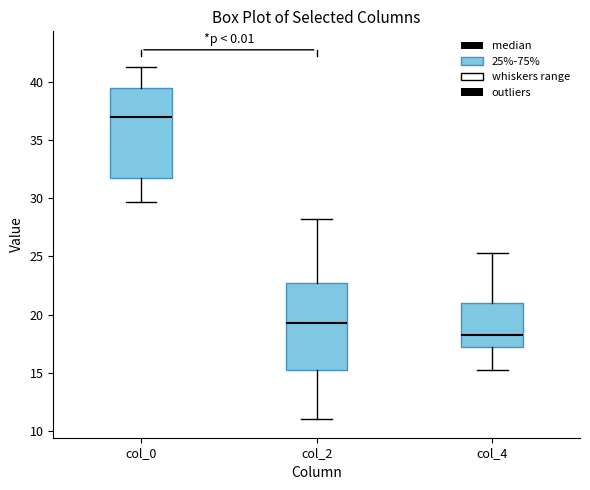

Where does the median line of the box for col_2 sit on the y-axis? The values are not printed on the chart, so give them approximately, as read against the axis.

19.5